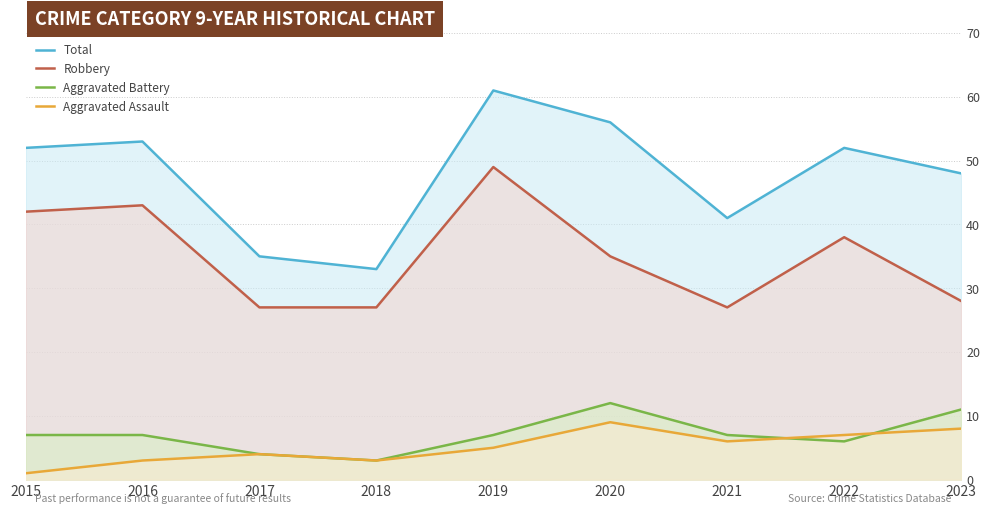

Rank the categories by Aggravated Assault value from highest to lowest.

2020, 2023, 2022, 2021, 2019, 2017, 2016, 2018, 2015